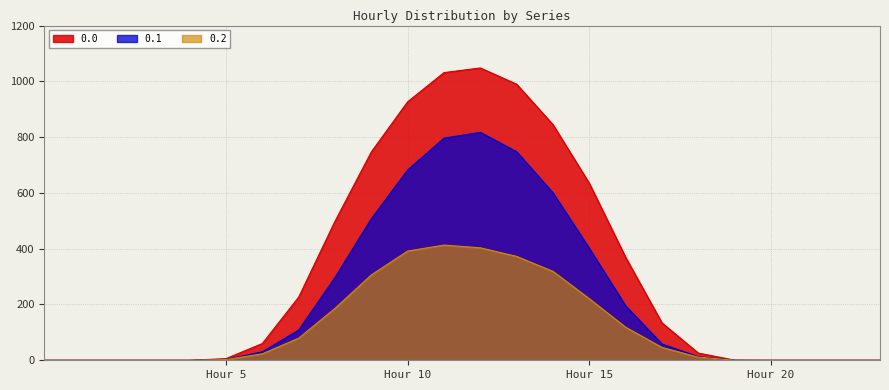

Reading left to right, transcribe all the data shown in this chart.

0.0: 0.0	0.0	0.0	0.0	0.0	5.9	60.2	226.4	498.5	747.1	926.9	1031.3	1048.0	989.6	844.6	634.3	368.9	133.8	25.7	0.5	0.0	0.0	0.0	0.0
0.1: 0.0	0.0	0.0	0.0	0.0	3.1	30.4	108.2	296.9	507.4	682.3	796.2	817.3	747.7	600.1	401.1	195.1	58.4	12.7	0.2	0.0	0.0	0.0	0.0
0.2: 0.0	0.0	0.0	0.0	0.0	2.6	23.4	79.2	186.3	306.1	391.7	413.0	403.2	372.4	318.6	220.6	118.5	45.9	11.3	0.1	0.0	0.0	0.0	0.0